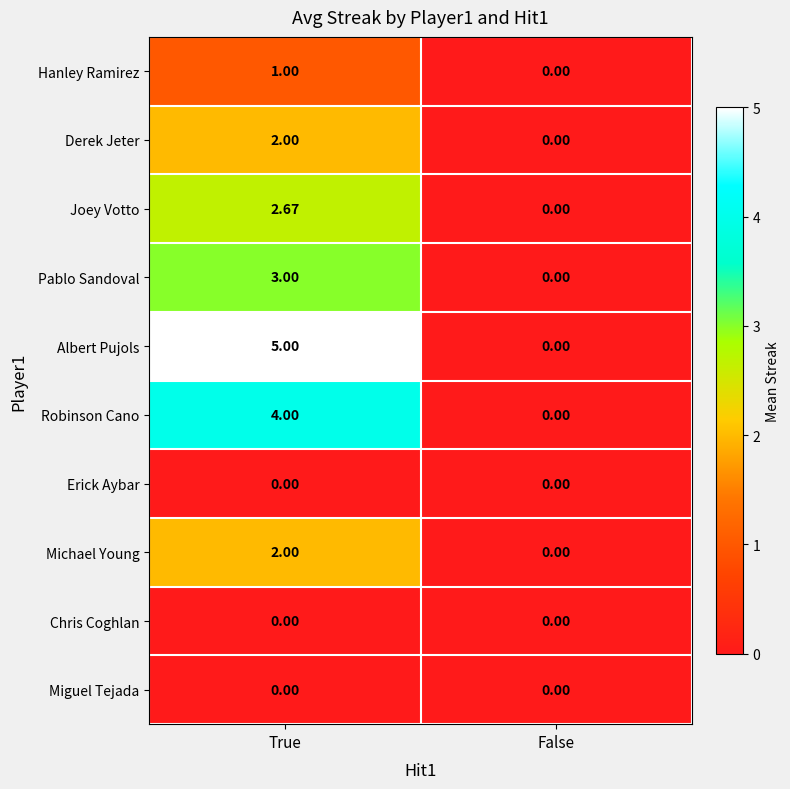

Rank the categories by Robinson Cano value from lowest to highest.

False, True